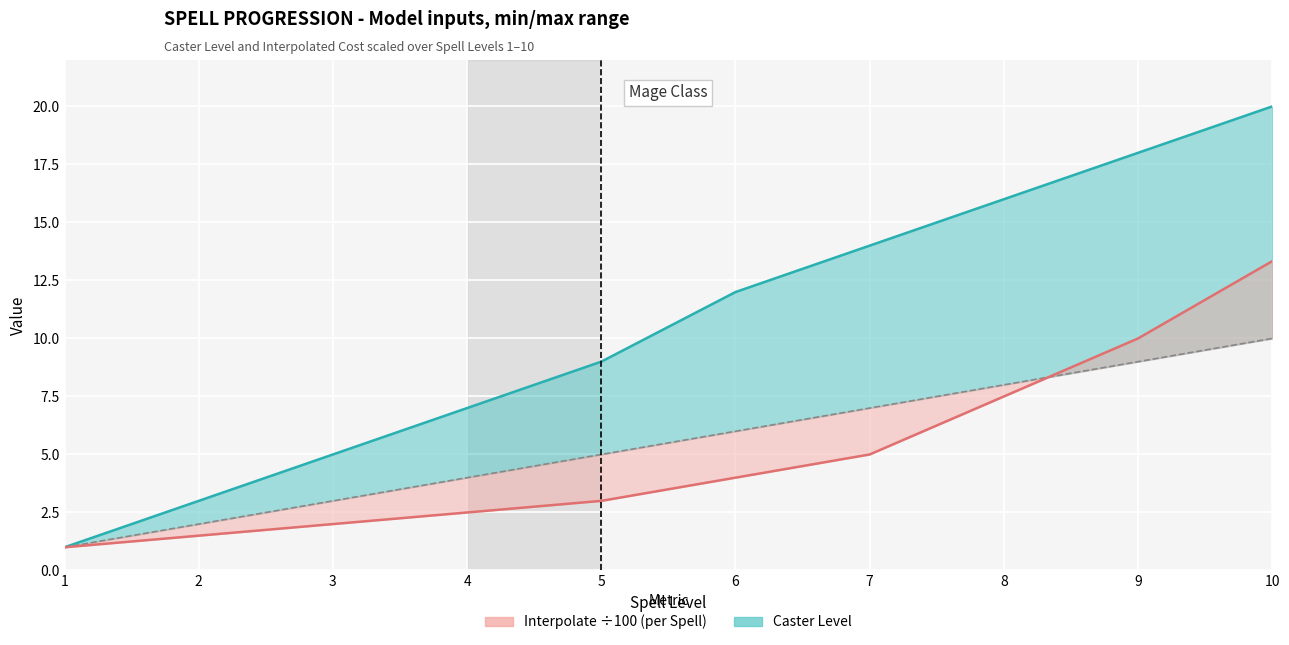

How many data points in Interpolate are above 4?

4